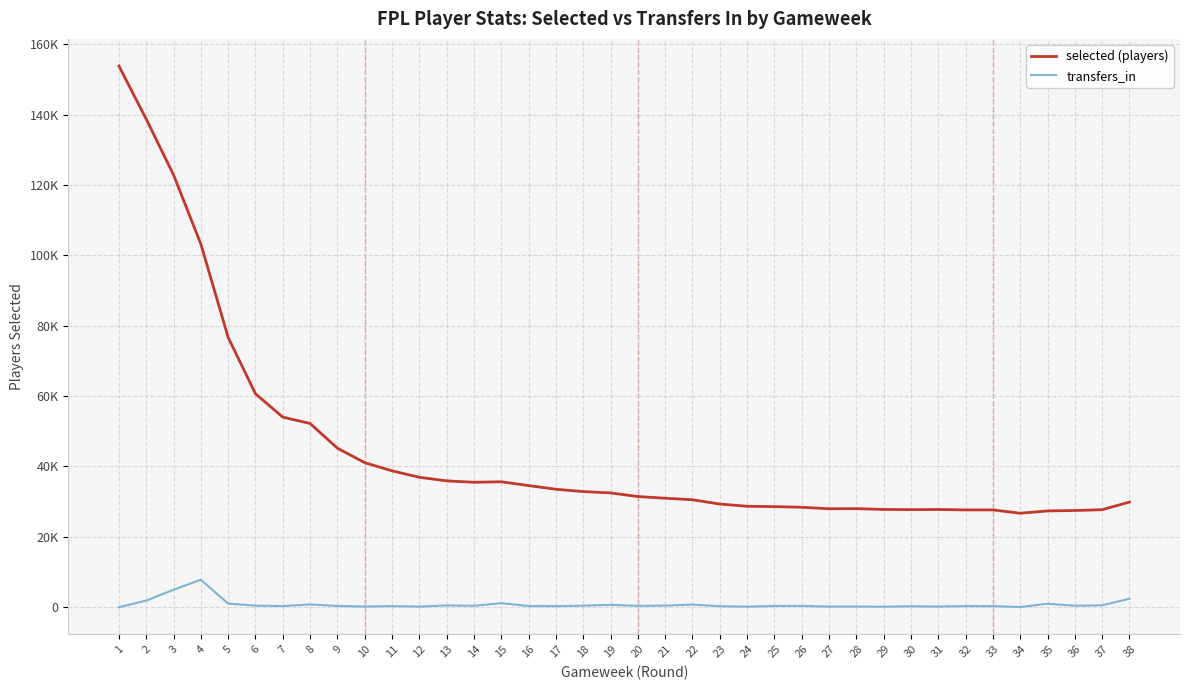

Between 2 and 28, which is larger?

2